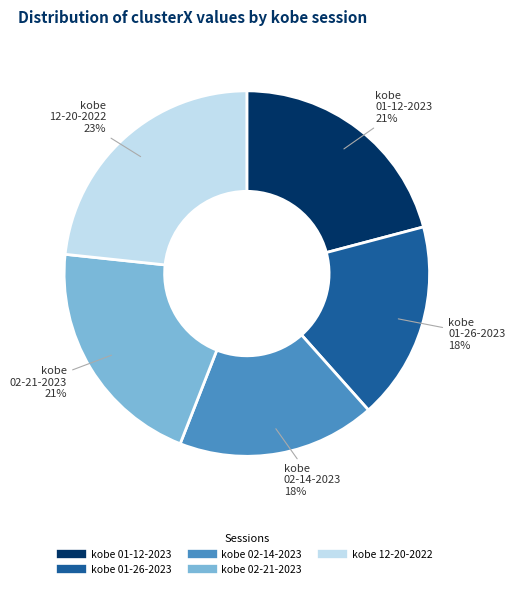

To the nearest percent, what is the average slice percentage?

20%